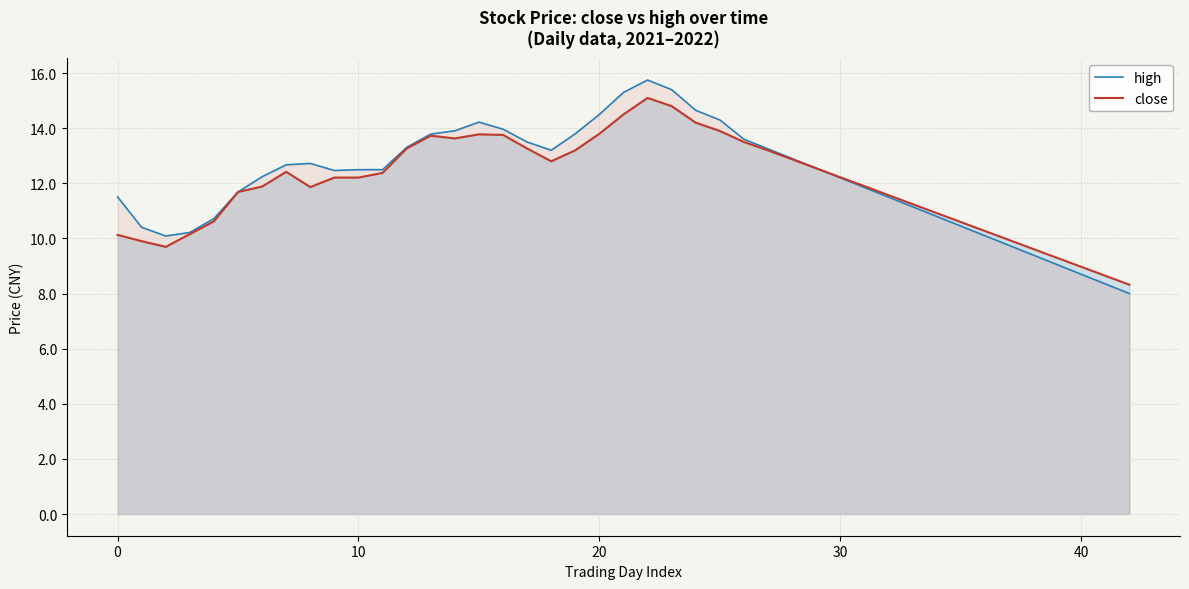

How many values in the high series are below 12?

18